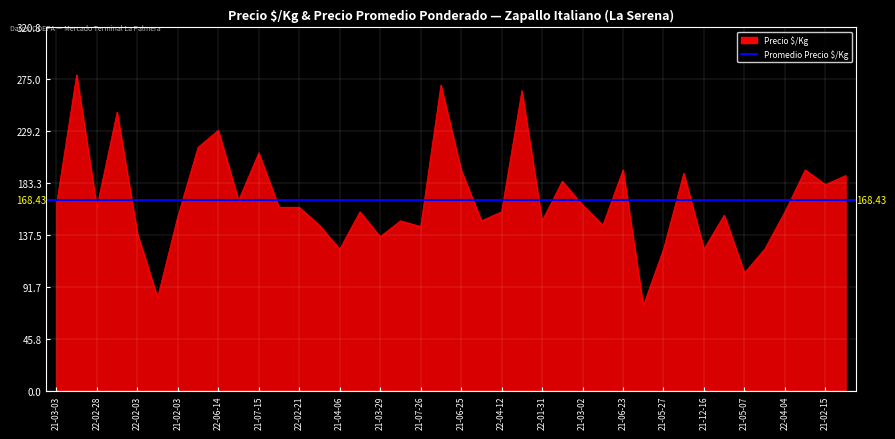

What is the difference between the values at 21-06-25 and 22-01-31?

45